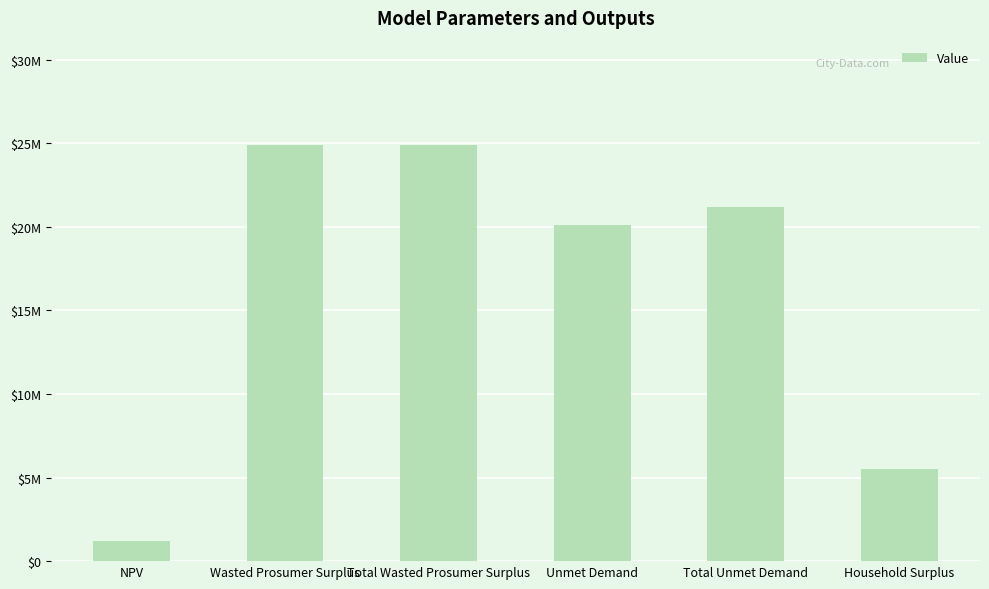

Are the bars horizontal?

No